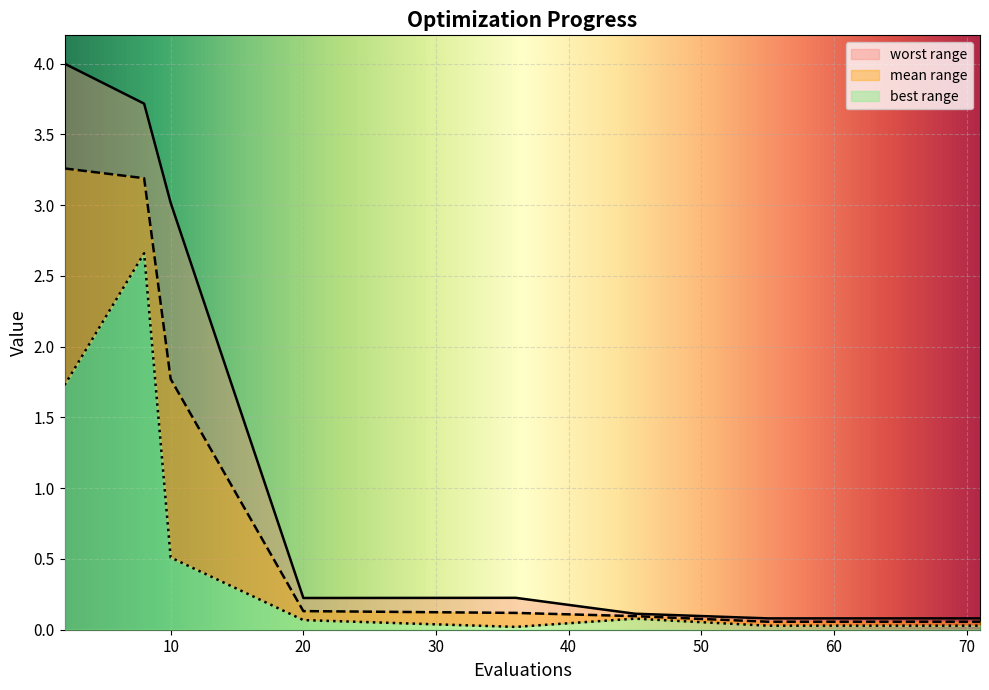

At which label is mean closest to 1?

10